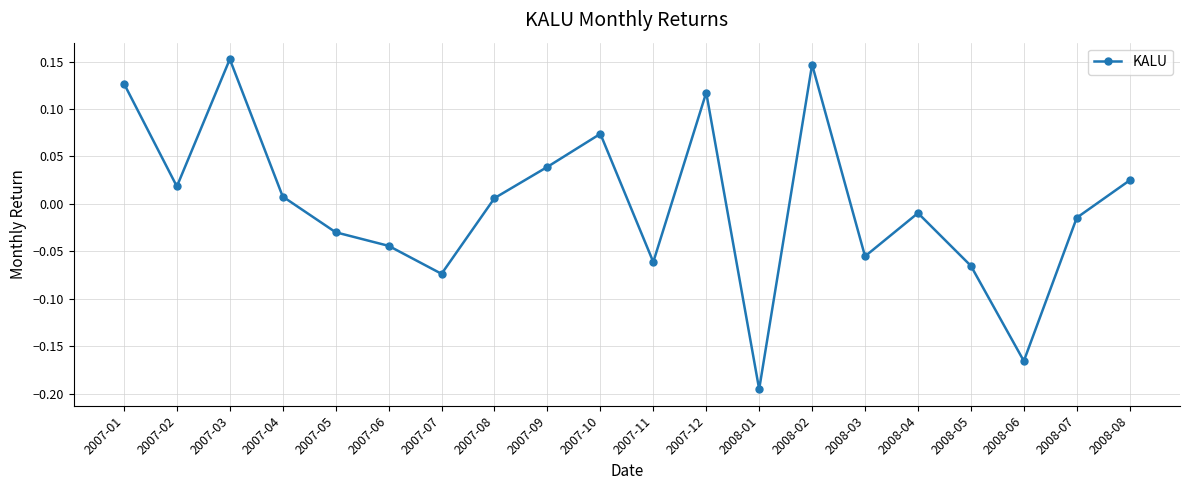

What position from the right is 2007-04?

17